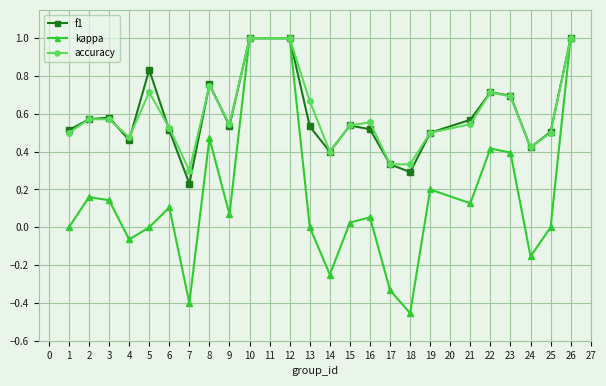

Is the value of f1 at 3 greater than the value of kappa at 8?

Yes